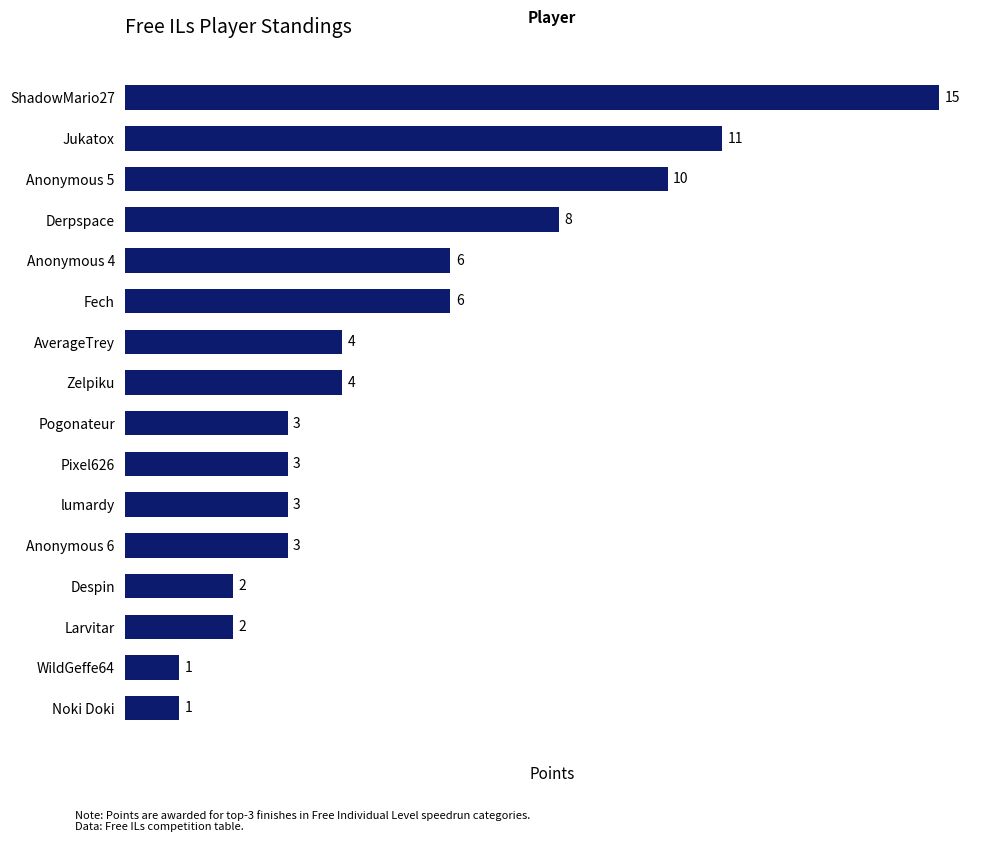

What is the difference between the maximum and second lowest values?

14